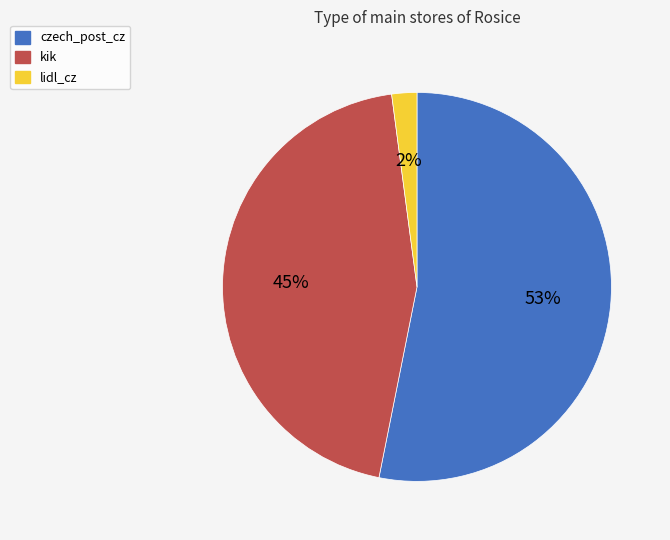

To the nearest percent, what is the difference between the largest and smallest slice percentages?

51%